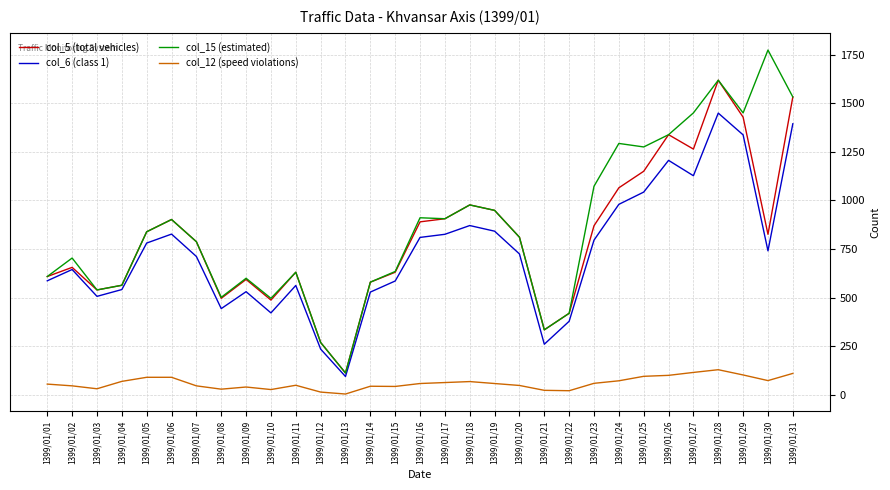

Which category has the highest value across all series?

1399/01/30